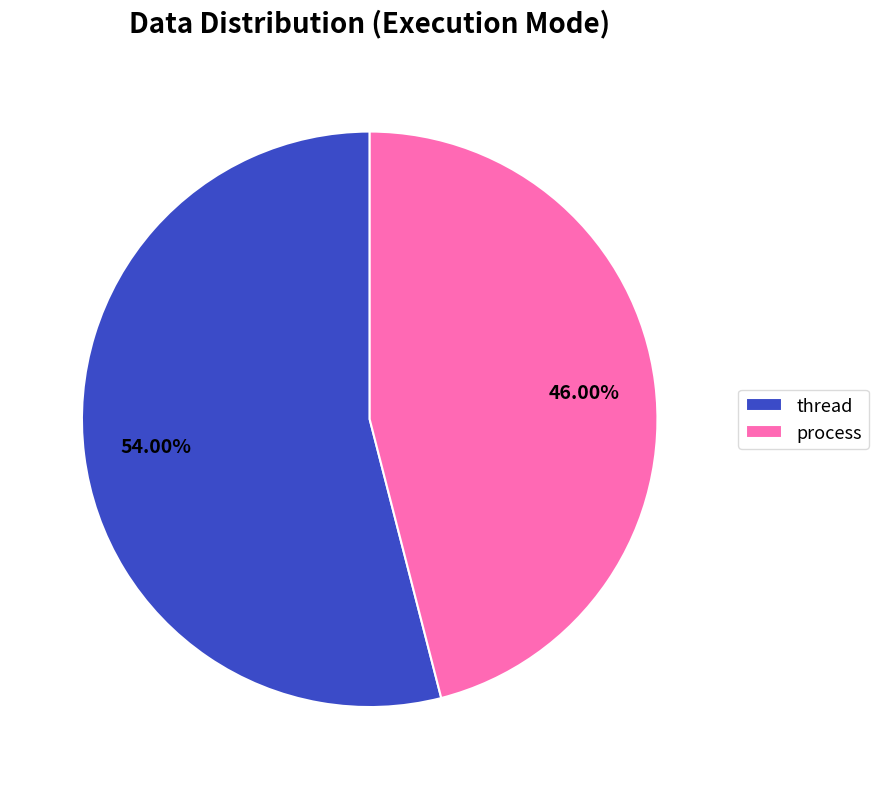

Is it true that thread is 54% of the pie?

True